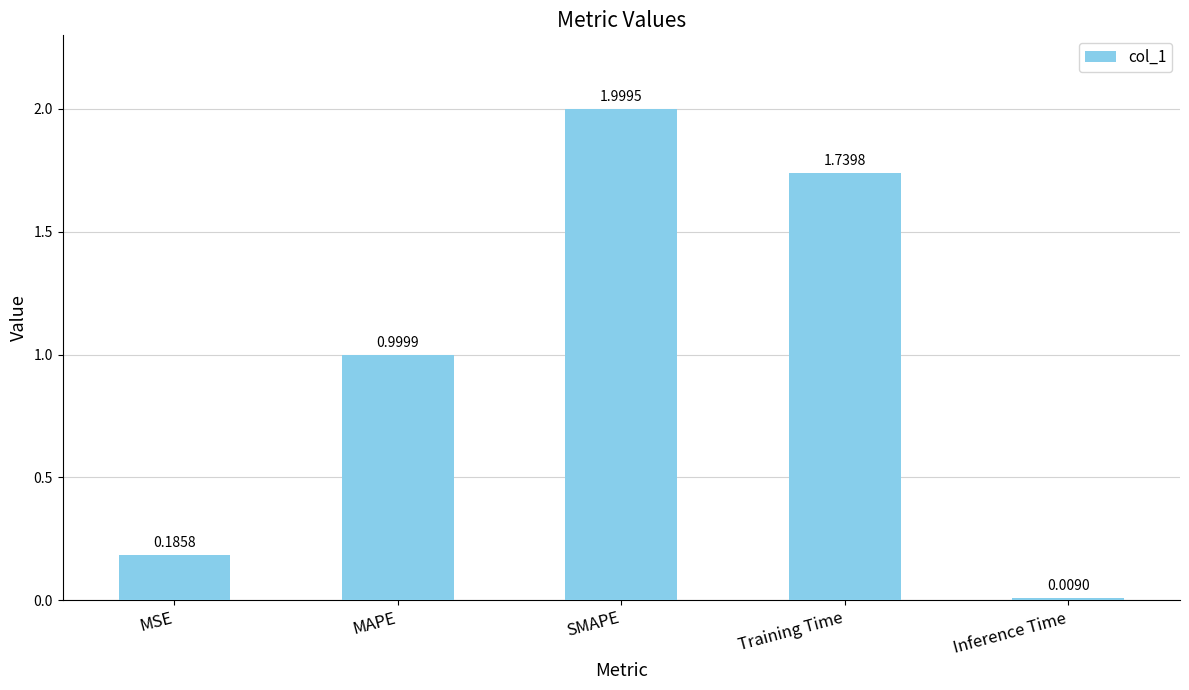

Approximately how many times larger is the value at Training Time compared to SMAPE?

0.9